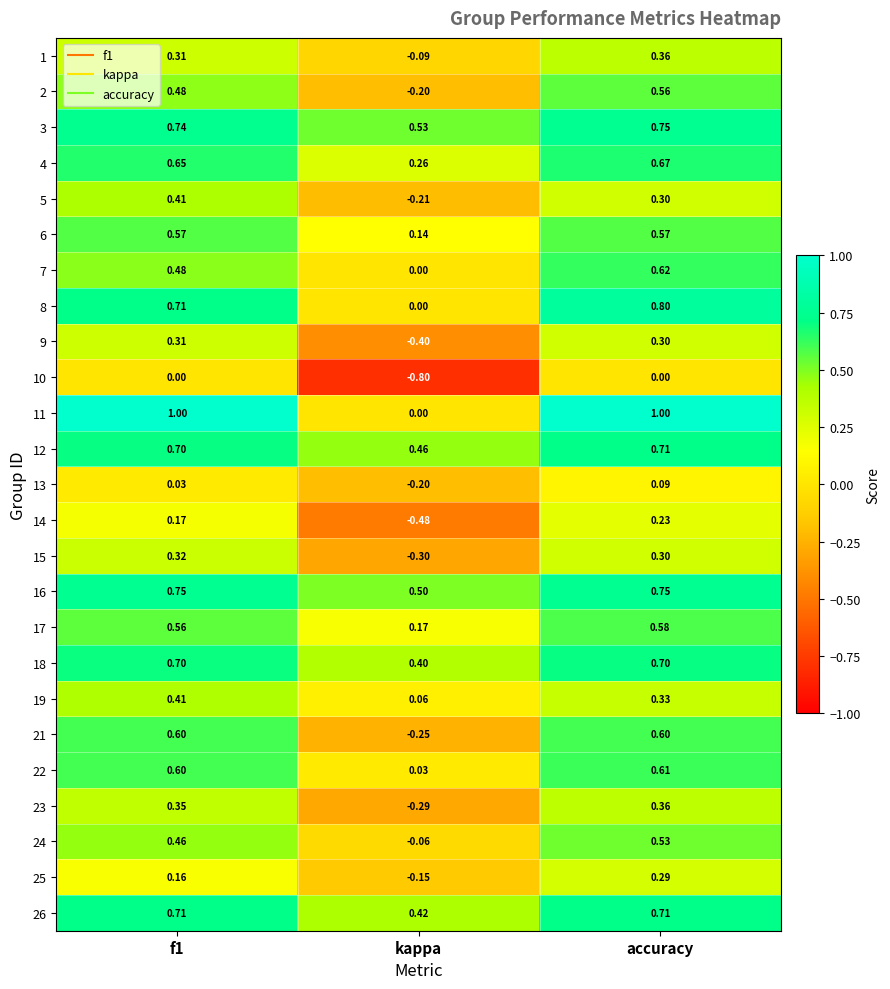

Is the value of 16 at f1 greater than the value of 24 at f1?

Yes